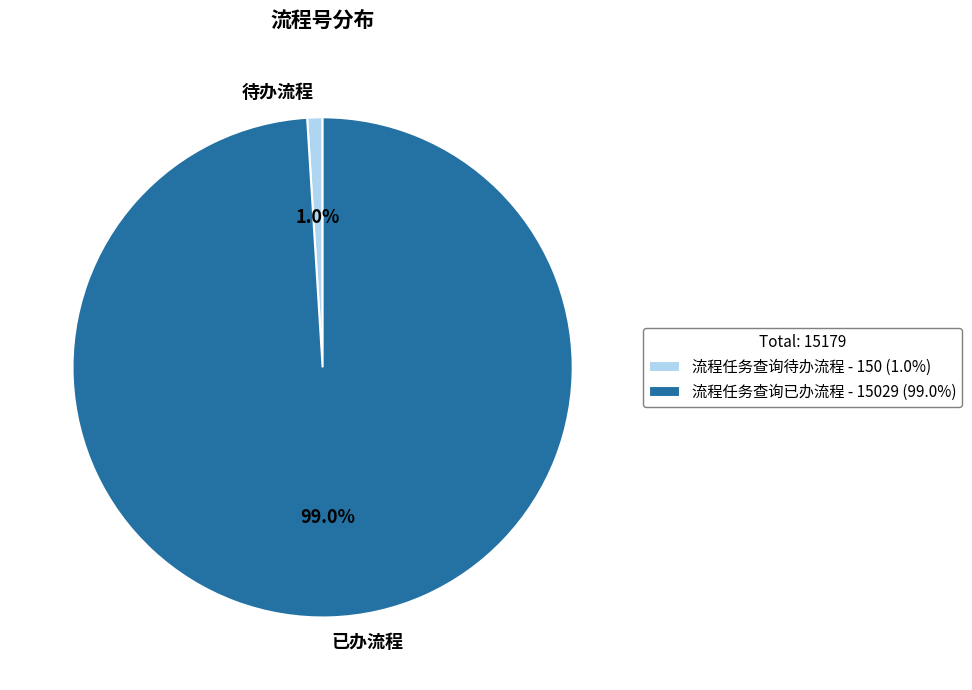

Which has a higher value, 流程任务查询已办流程 or 流程任务查询待办流程?

流程任务查询已办流程